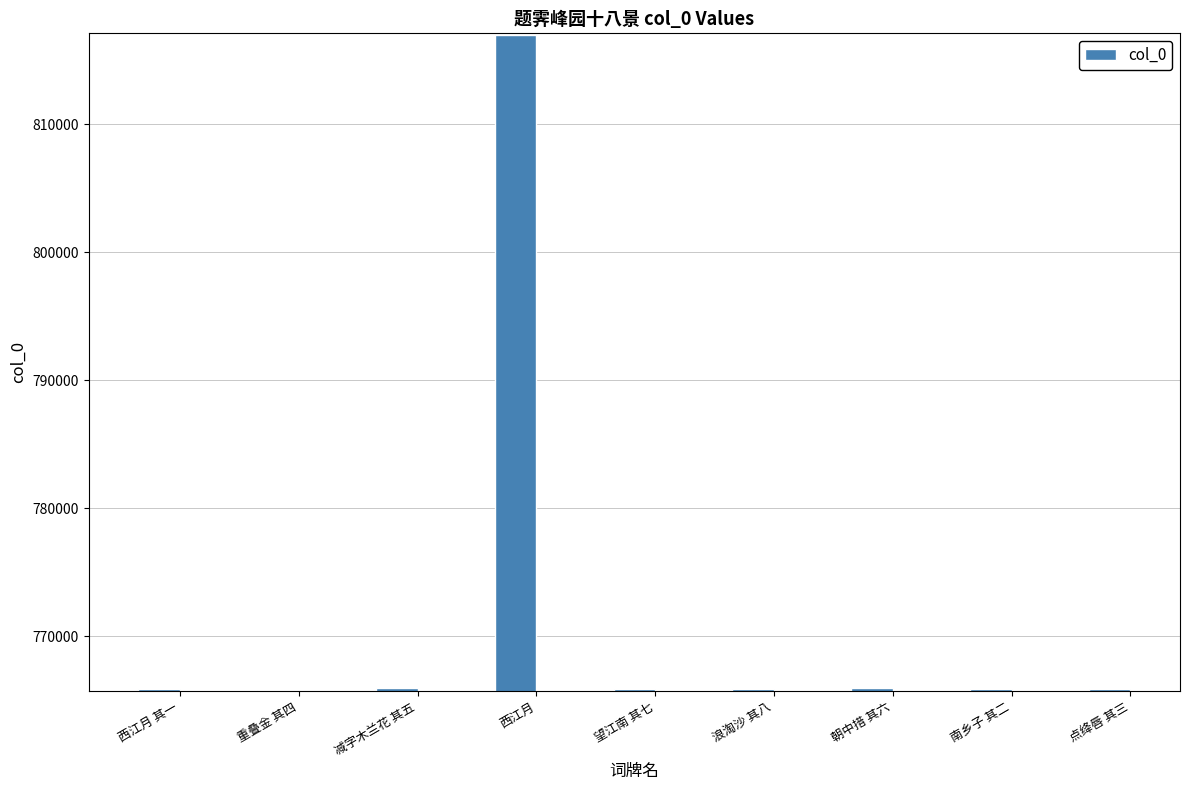

Approximately how many times larger is the value at 西江月 其一 compared to 南乡子 其二?

1.0